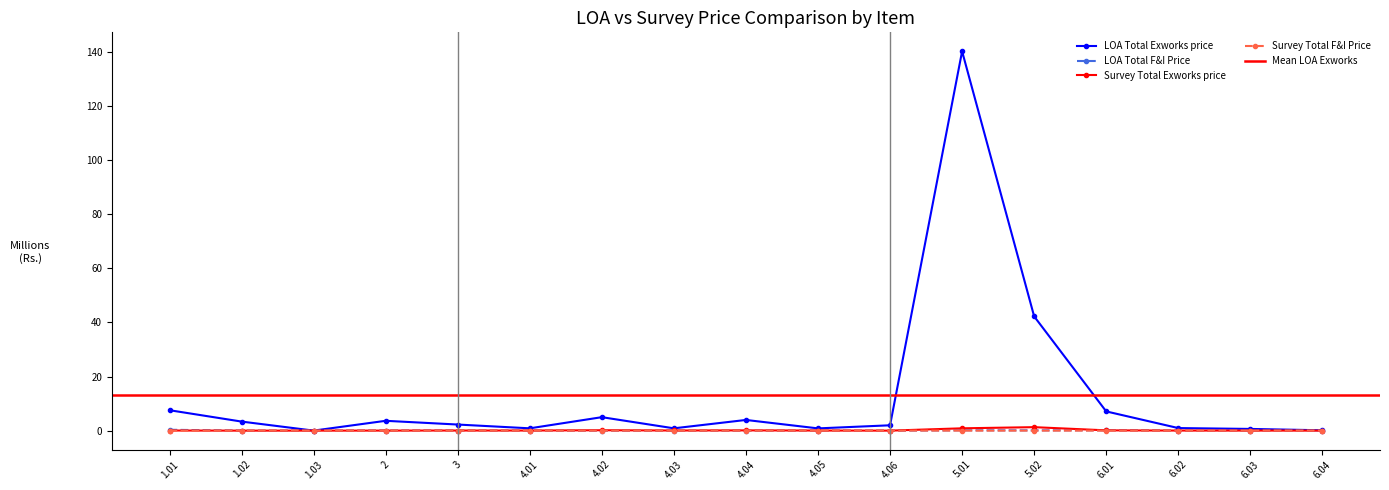

At which category does the chart reach its peak across all series?

5.01